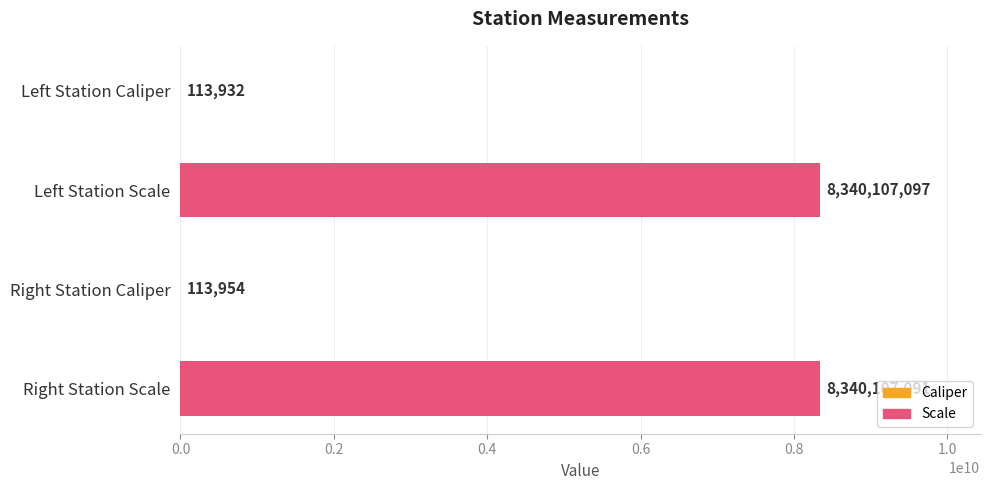

At which category does the chart reach its peak across all series?

Left Station Scale